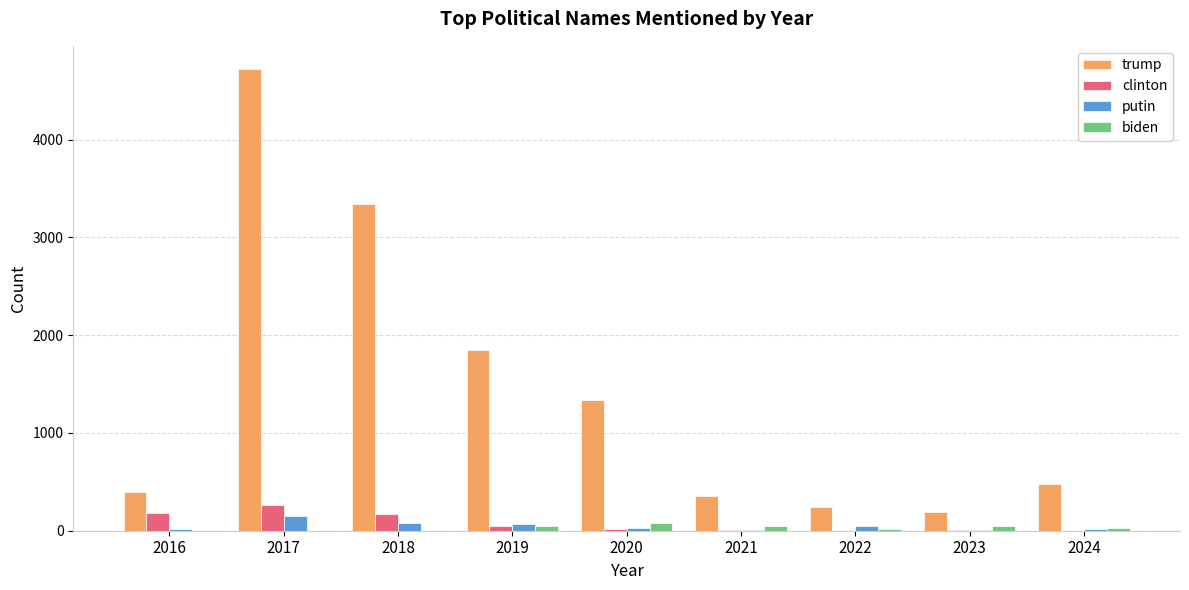

Between 2018 and 2023, which series saw the biggest shift?

trump